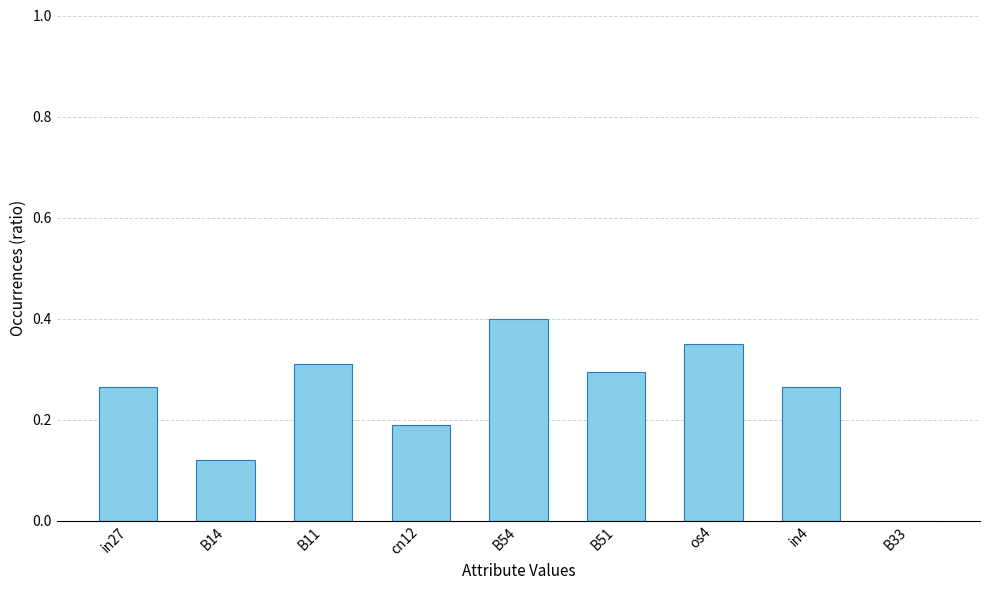

Which label corresponds to the largest value in the chart?

B54